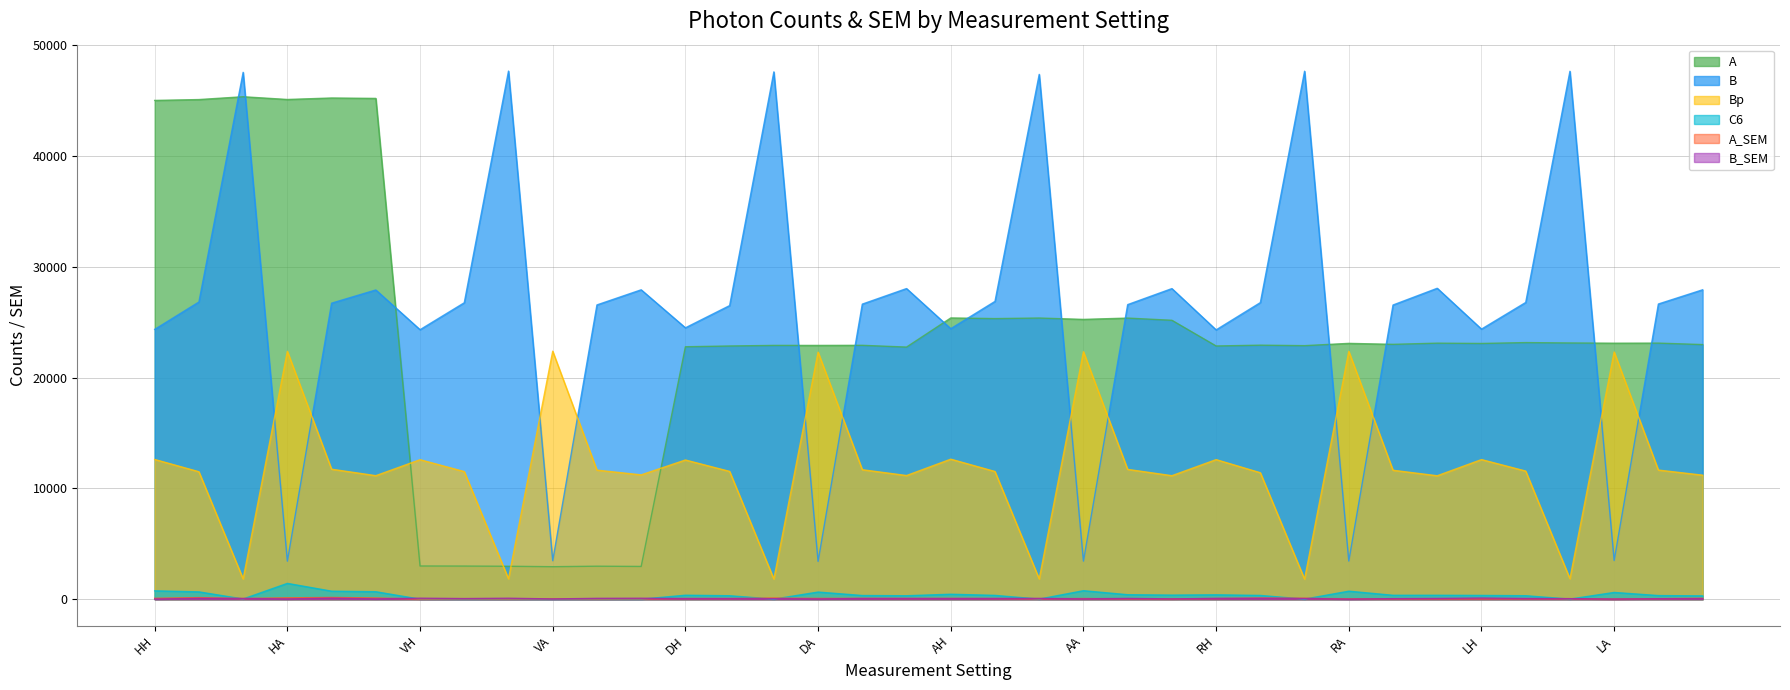

At which category does B_SEM reach its first local valley?

HA